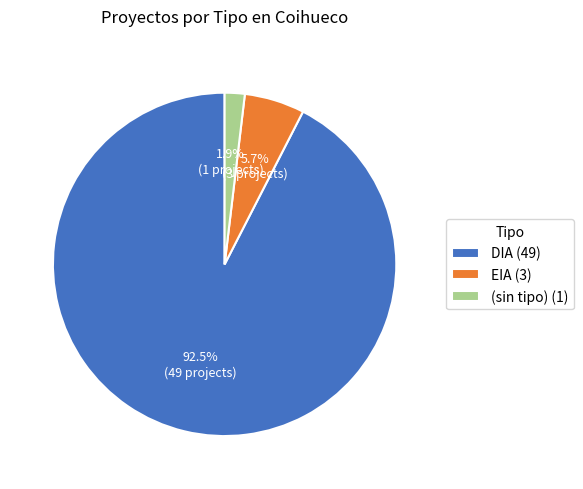

What is the ratio of the value at (sin tipo) (1) to the value at EIA (3)?

0.3